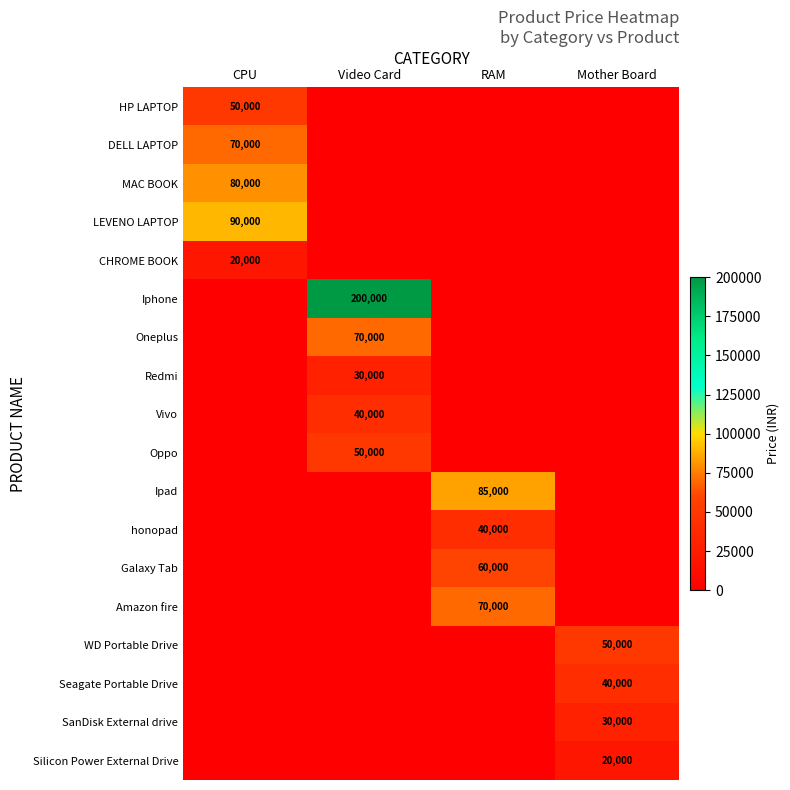

How many distinct data groups are displayed?

18